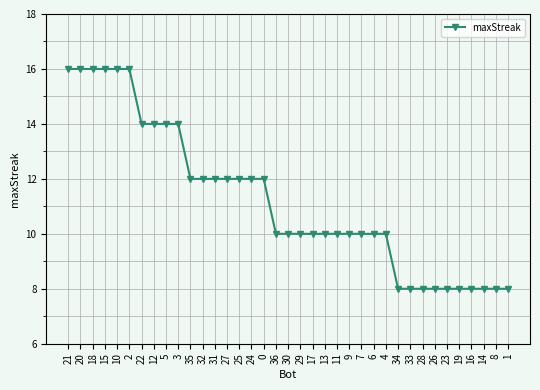

Where does the data first go above 10?

21